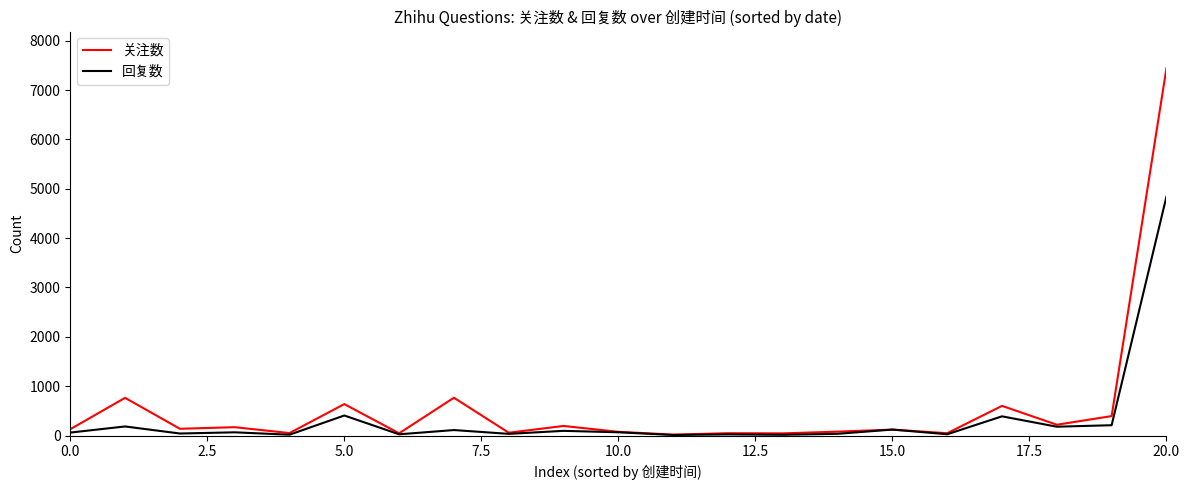

What is the smallest value displayed?

11